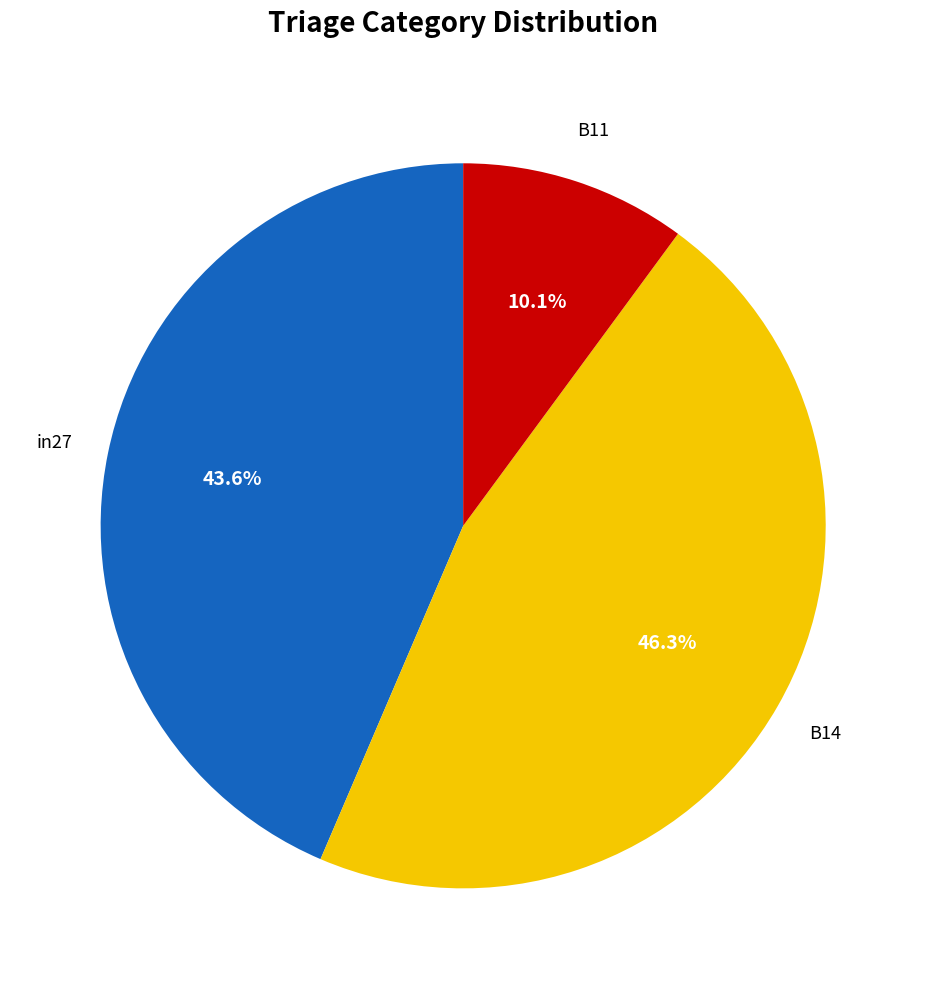

Is B11 the majority of the pie?

No